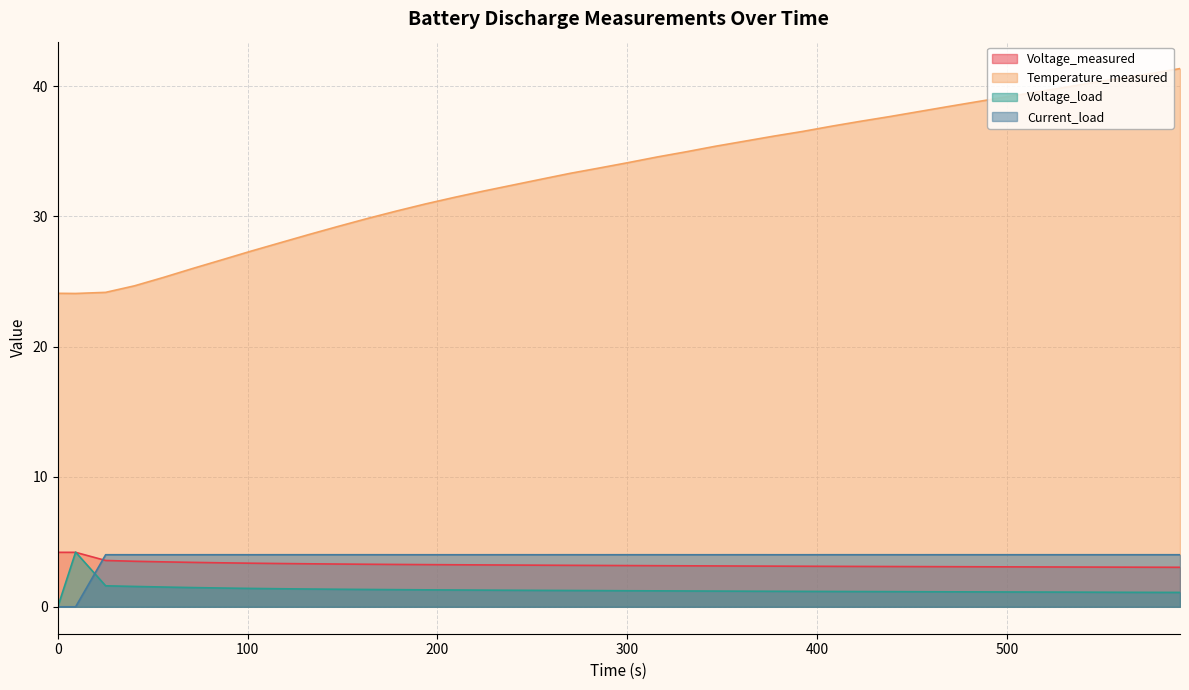

What is the label of the 19th point from the right?

315.828